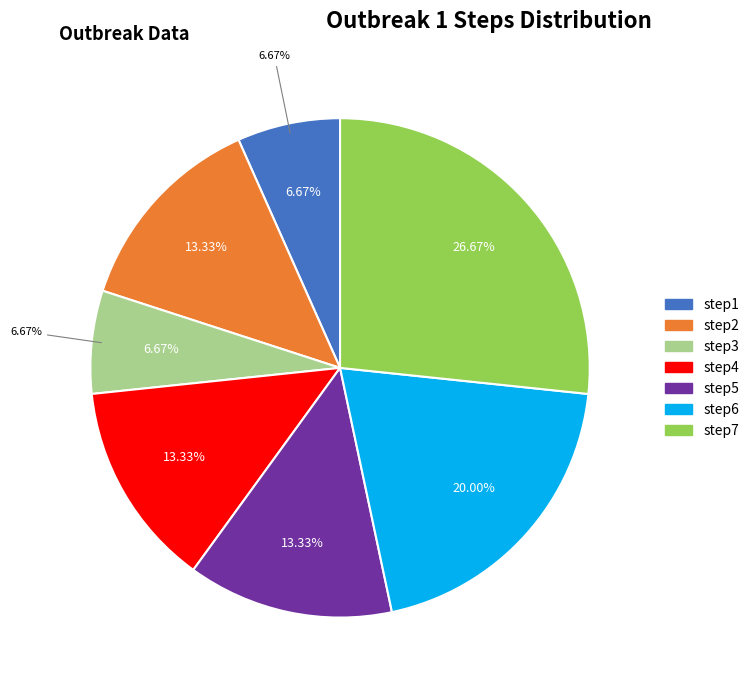

To the nearest percent, what portion does step6 represent?

20%